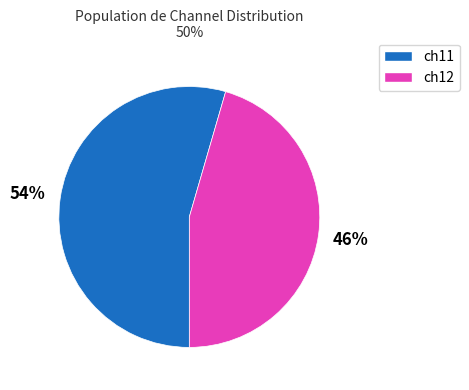

Is there a majority slice in this chart?

Yes